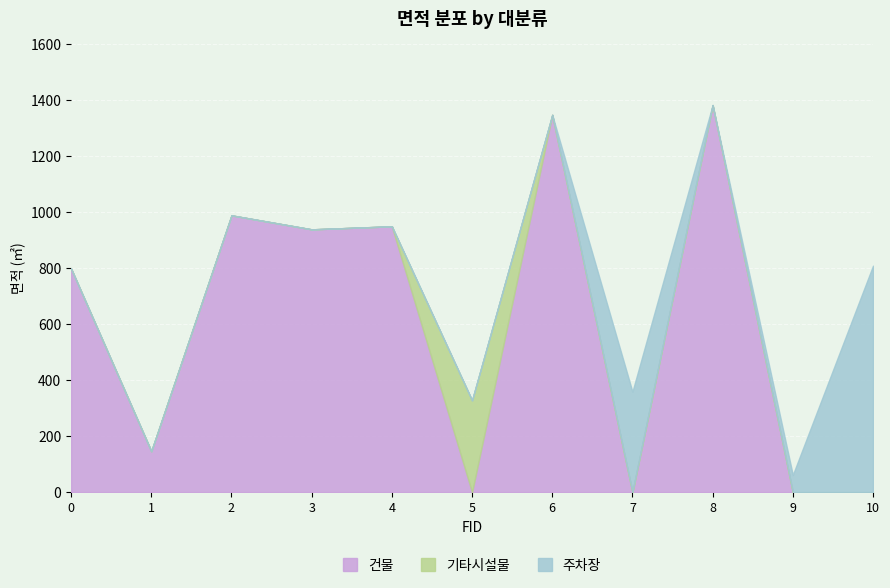

What are all the series names shown in the legend?

건물, 기타시설물, 주차장